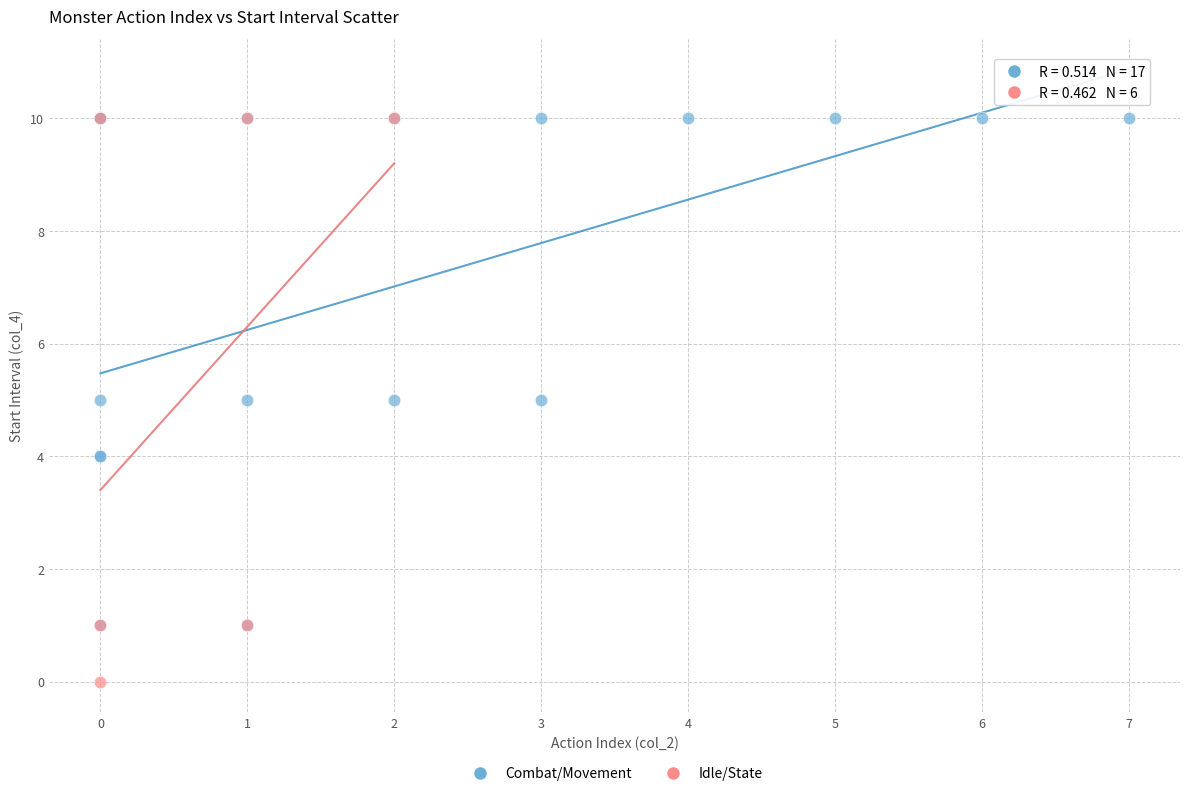

Which series has the largest Y range (max minus min)?

Idle/State